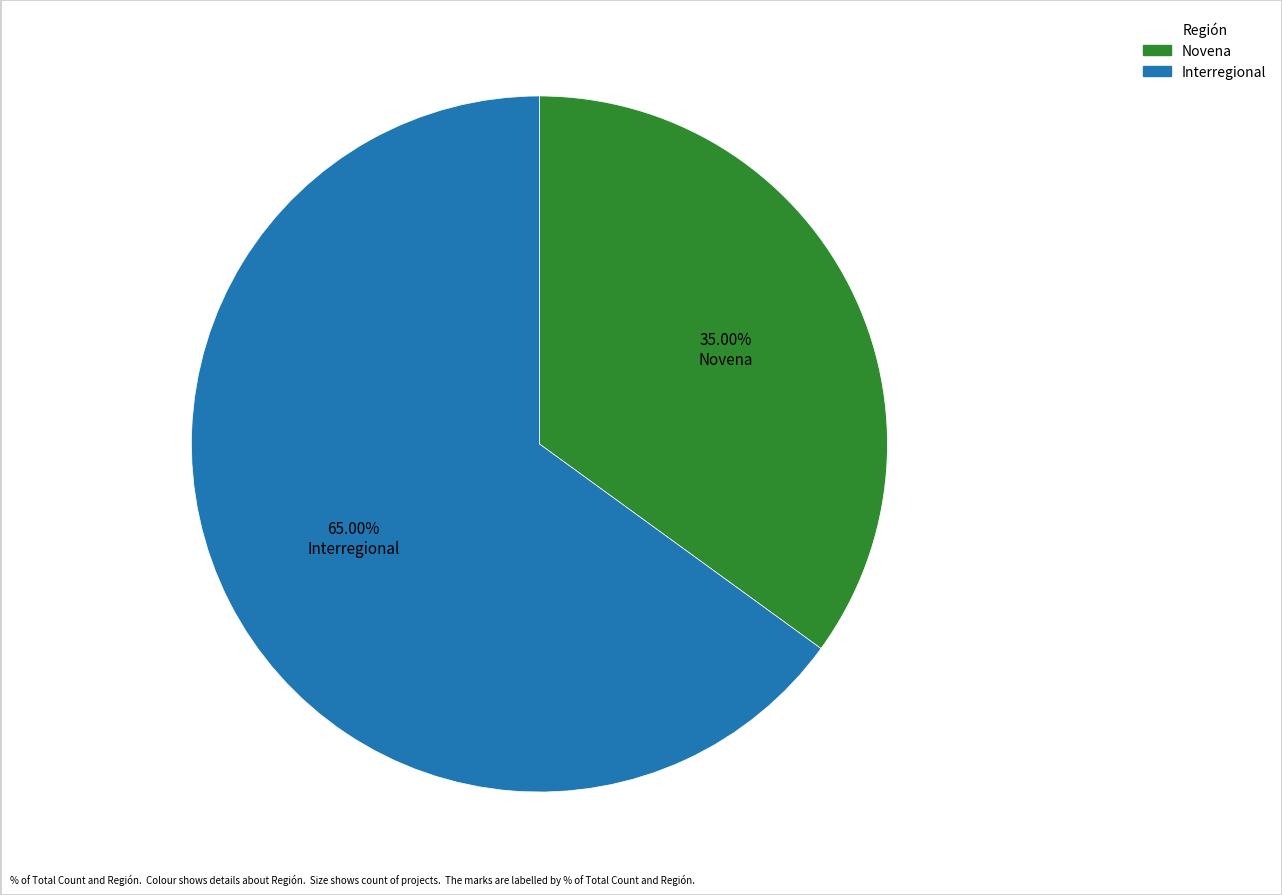

What is the total percentage of Novena and Interregional?

100.0%